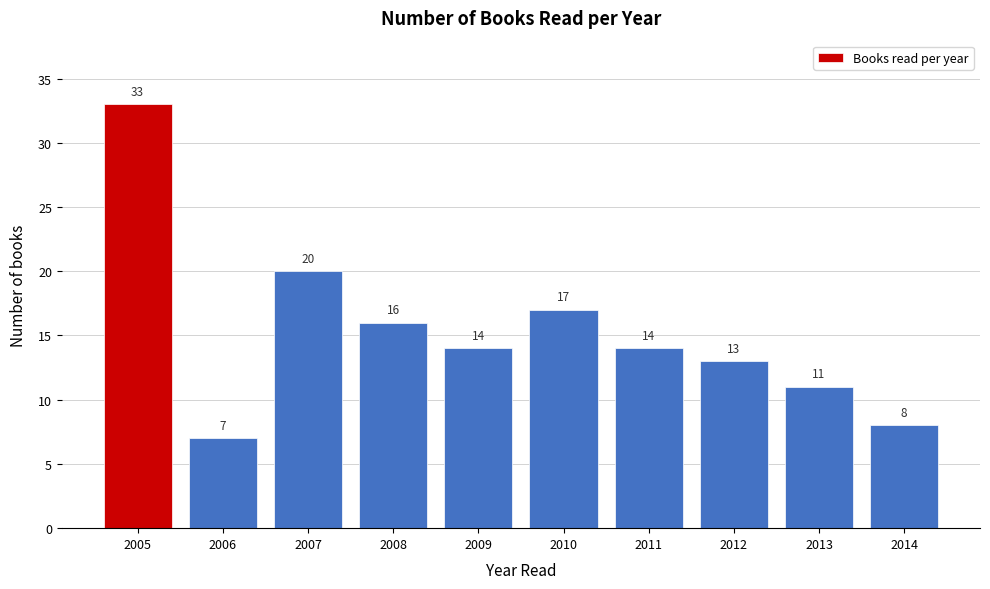

Reading left to right, list all the values displayed in this chart.

2005=33	2006=7	2007=20	2008=16	2009=14	2010=17	2011=14	2012=13	2013=11	2014=8